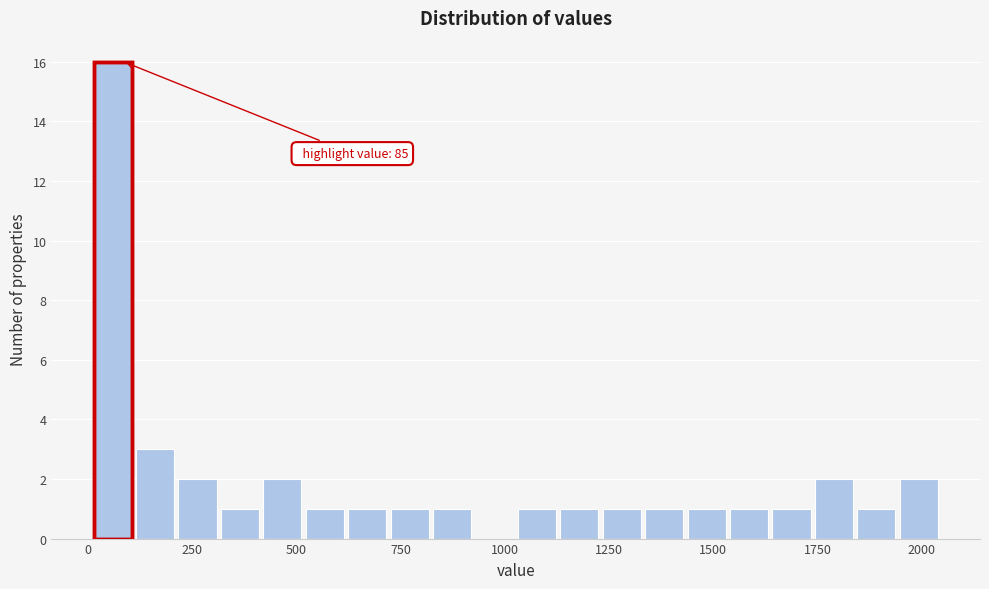

Read against the x-axis, roughly where is the centre of the tallest bar?

50